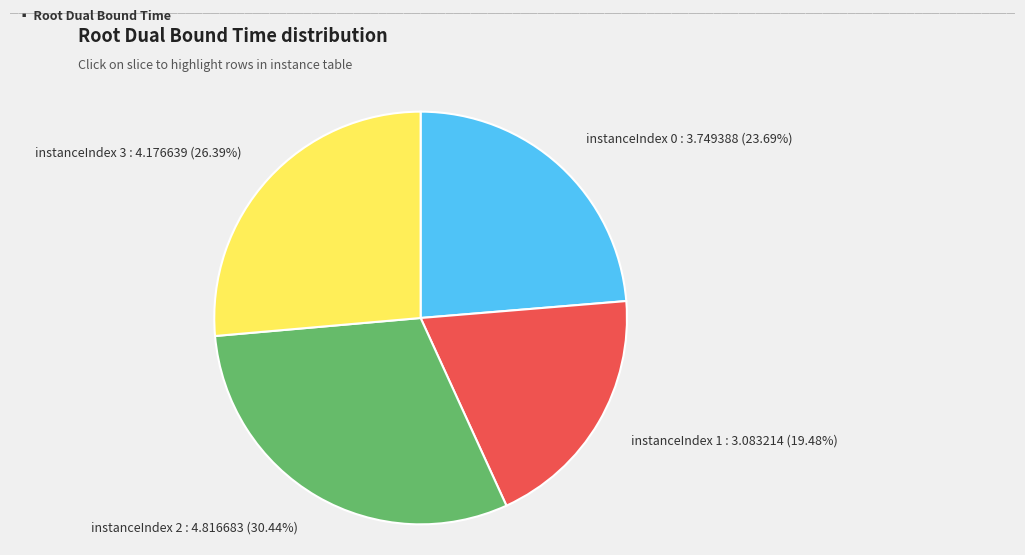

Does instanceIndex 2 : 4.816683 (30.44%) represent more than half of the total?

No